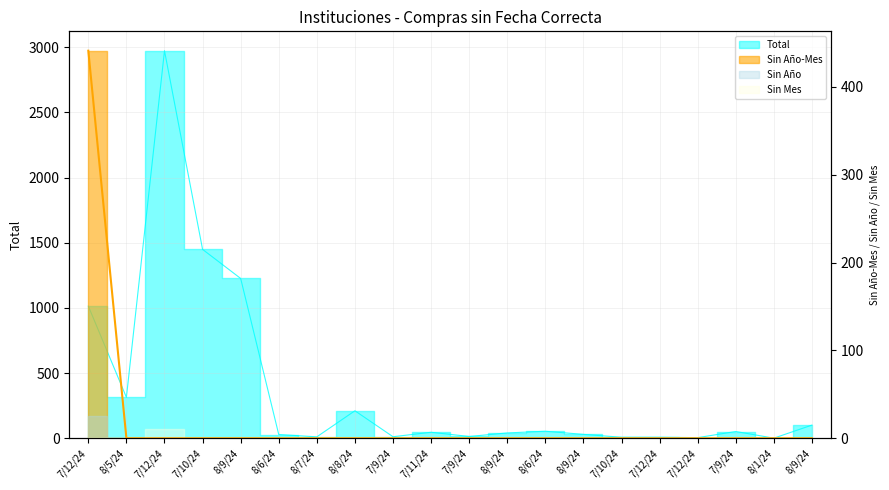

True or false: Sin Año-Mes has more than 0 interior local peaks.

False